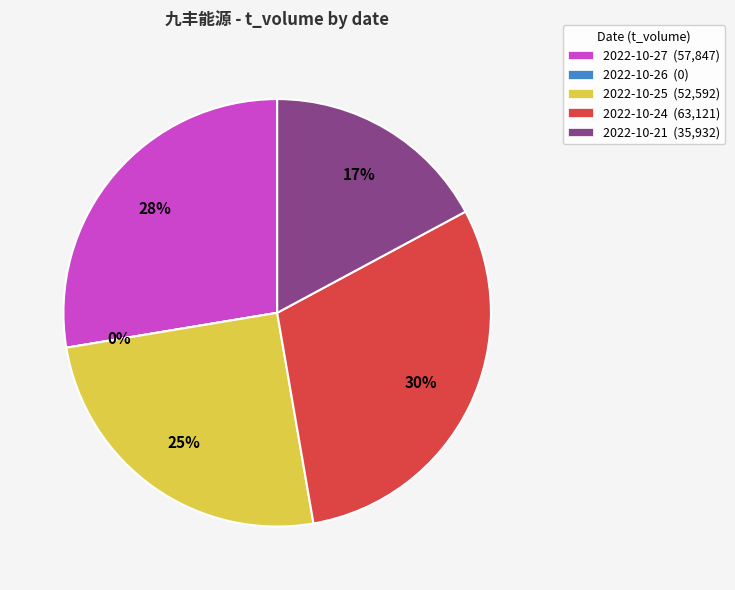

Is the sum of 2022-10-21 and 2022-10-26 greater than half?

No